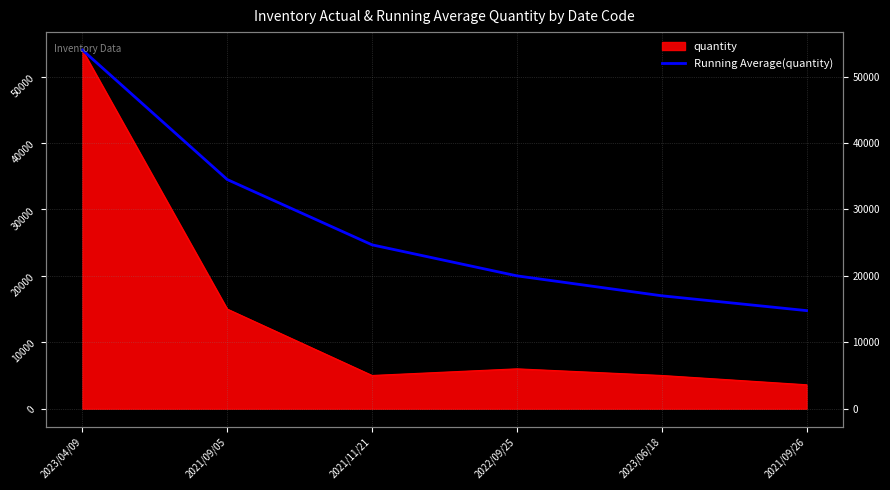

What is the difference between the maximum and minimum values?

39233.3